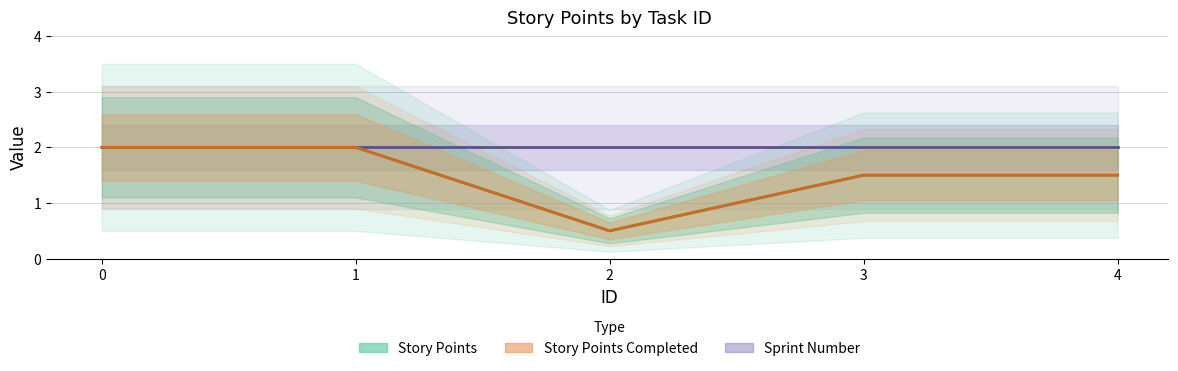

What value does the Story Points Completed series have at 1?

2.0